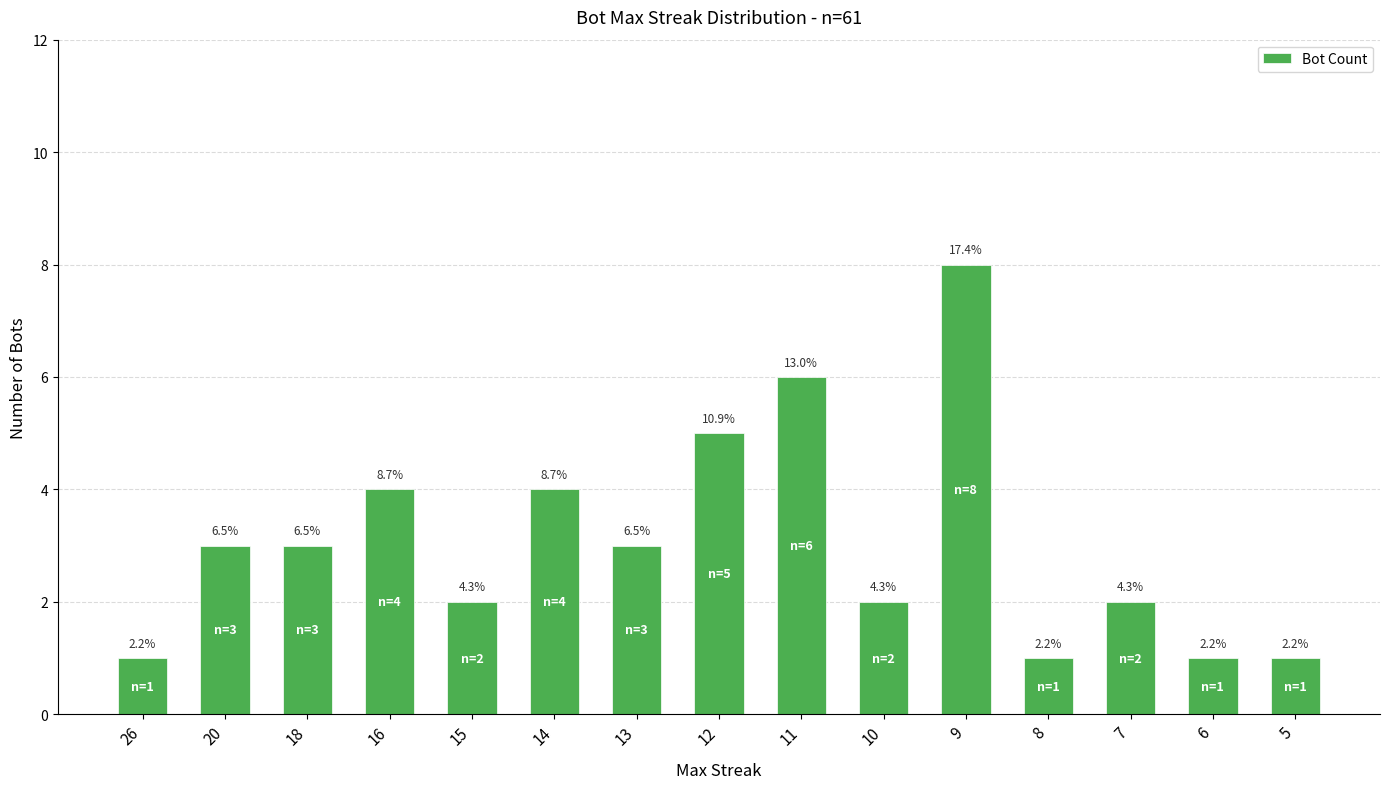

Count the values in the range 1 to 4.

12